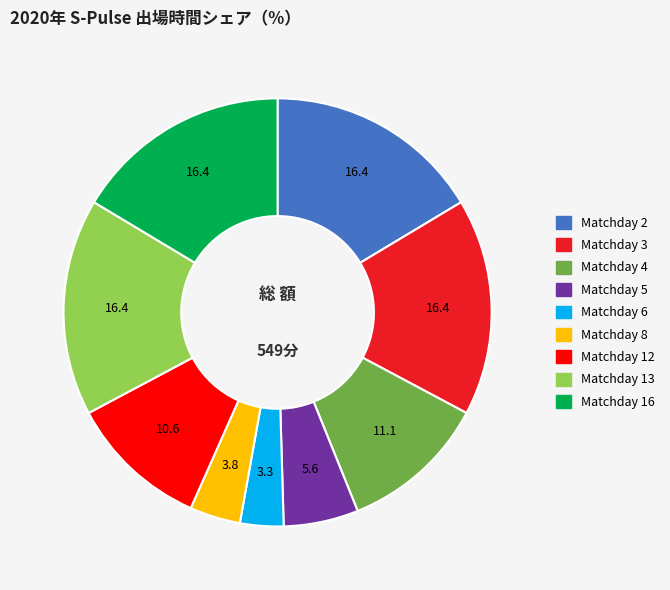

Is there any slice that represents more than half of the pie?

No